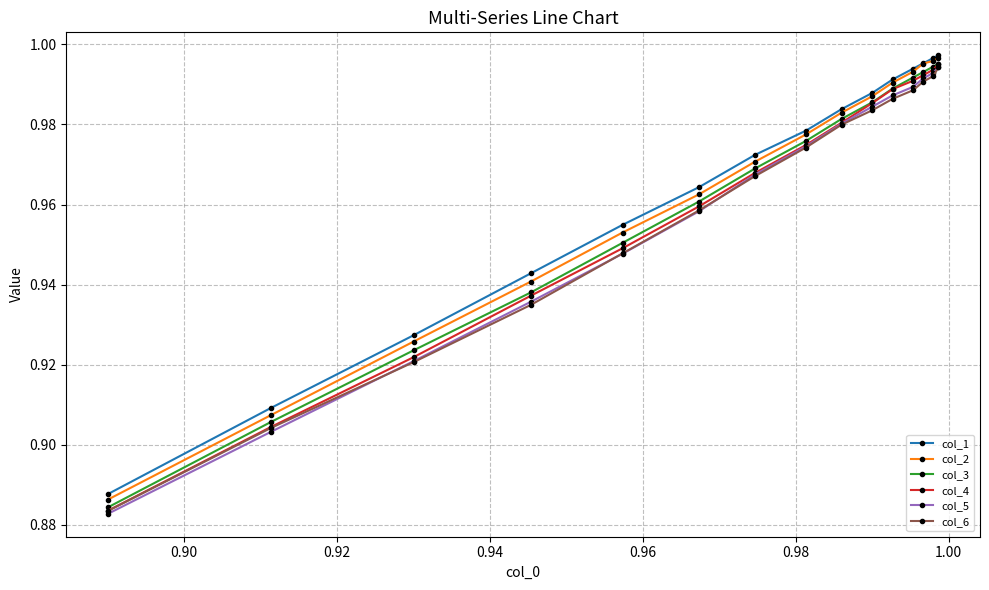

What is the sum of all col_1 values?

14.5